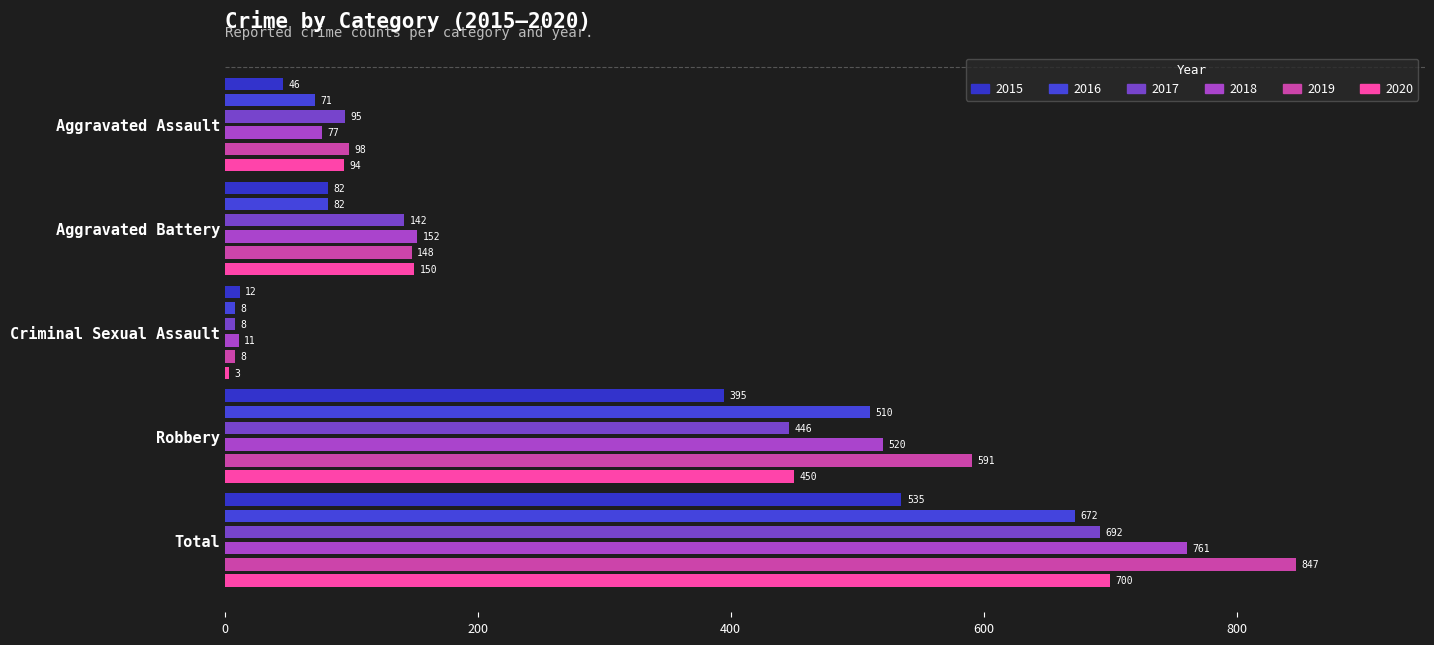

Which series has the largest total across all categories?

2019